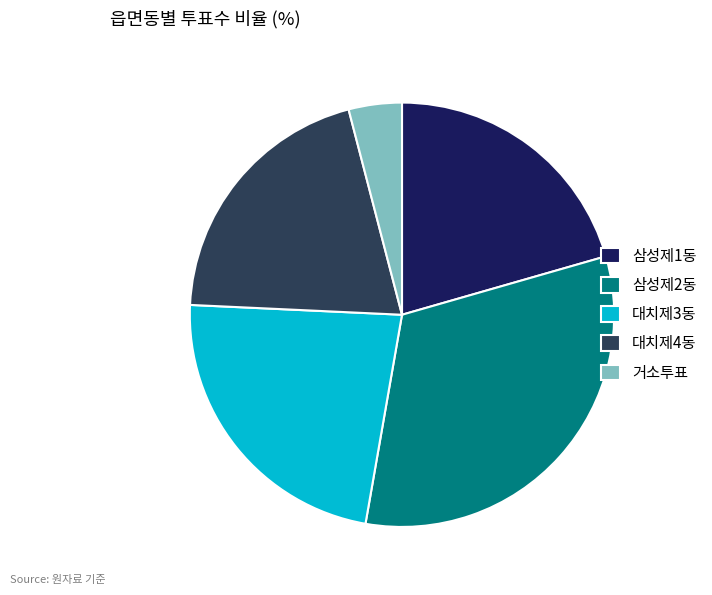

Count the number of slices in the pie.

5